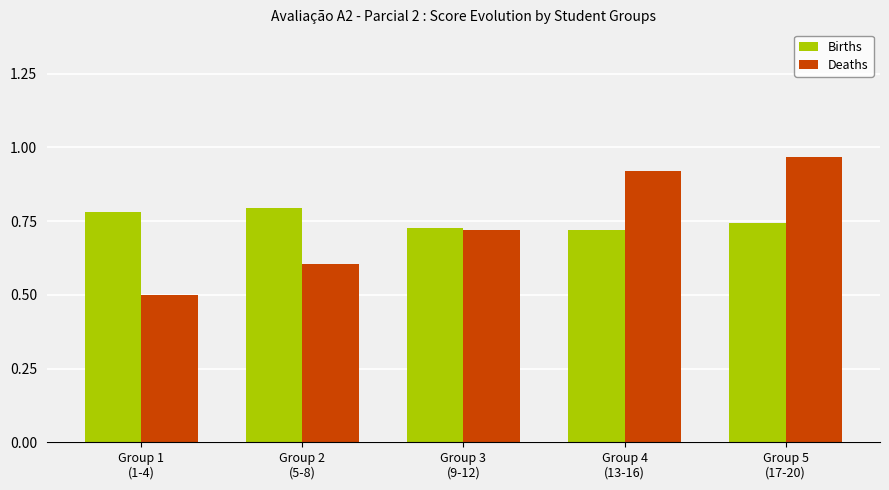

What are all the series names shown in the legend?

Births, Deaths